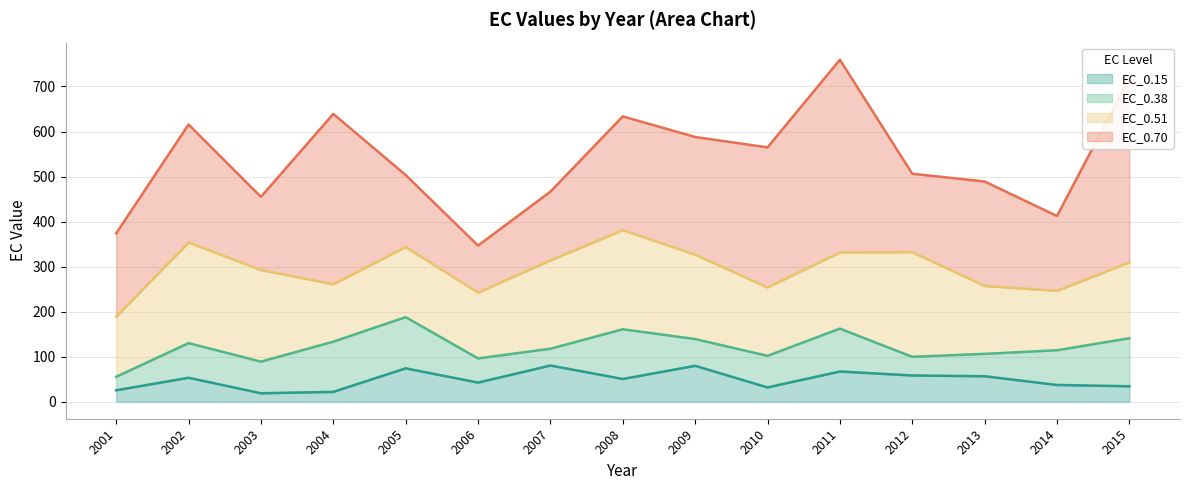

Between 2011 and 2012, which series saw the biggest shift?

EC_0.70